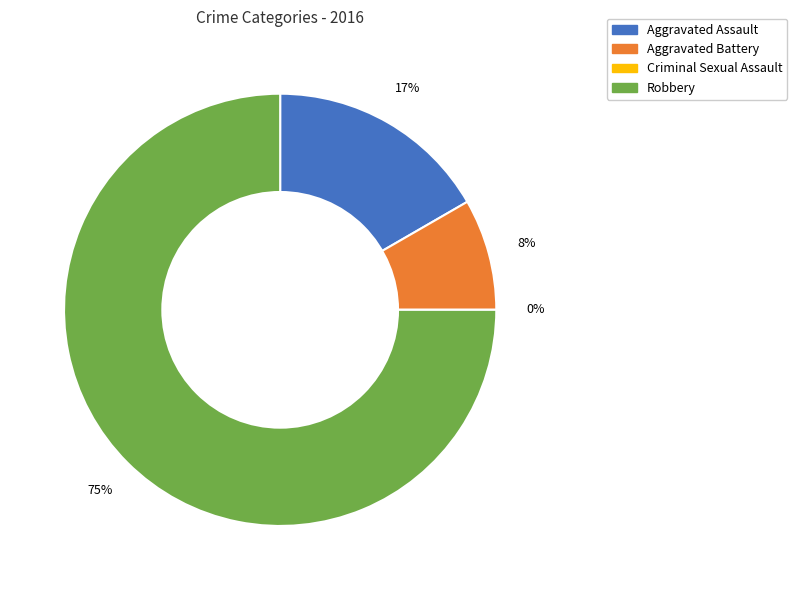

To the nearest percent, what is the difference between the largest and smallest slice percentages?

75%